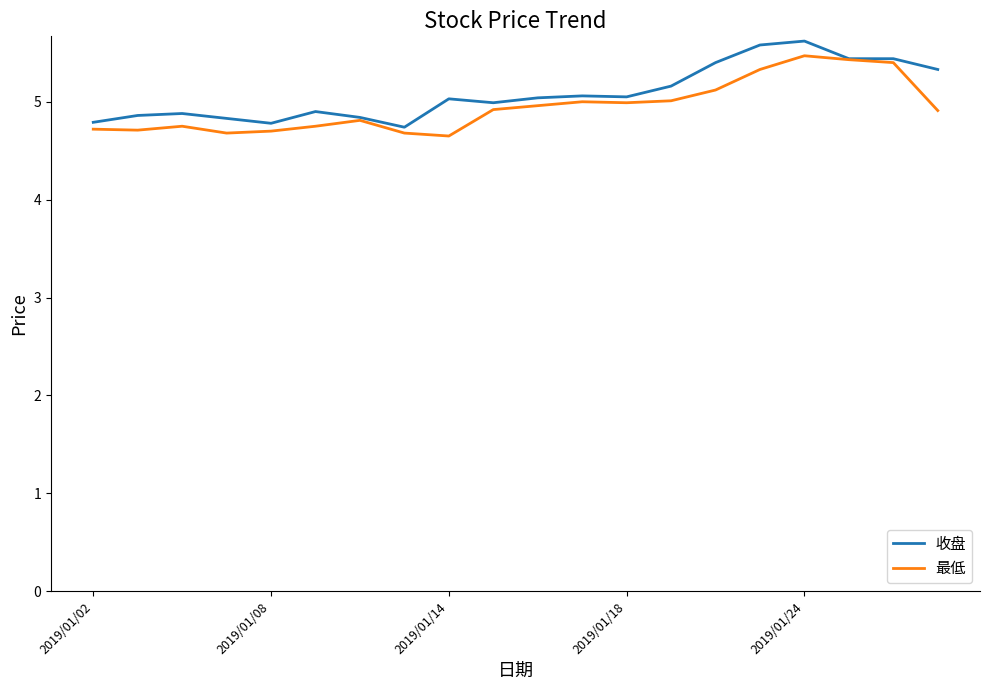

What is the minimum value shown in the chart?

4.7